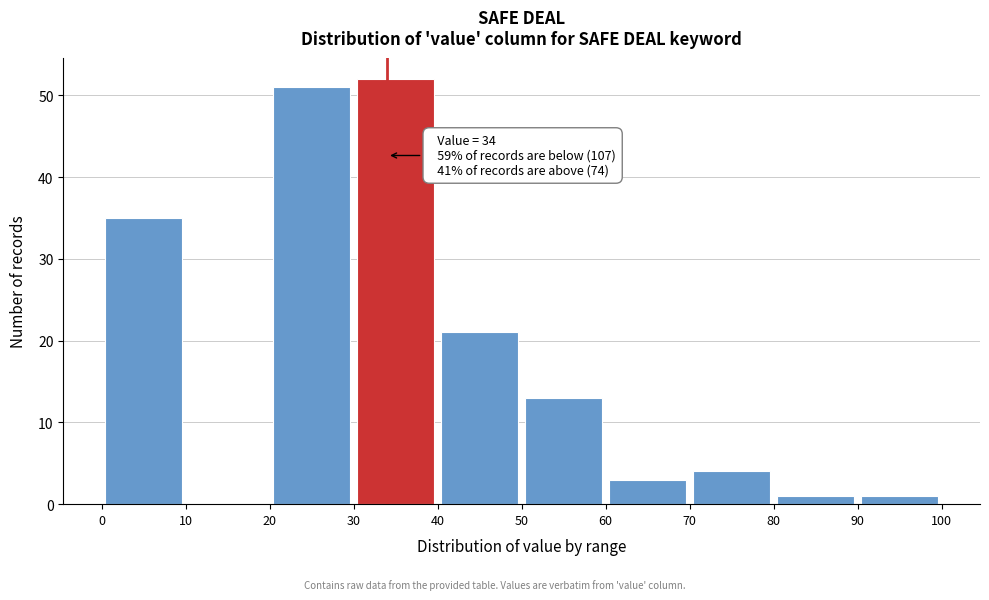

Which range on the x-axis has the tallest bar?

30 to 40